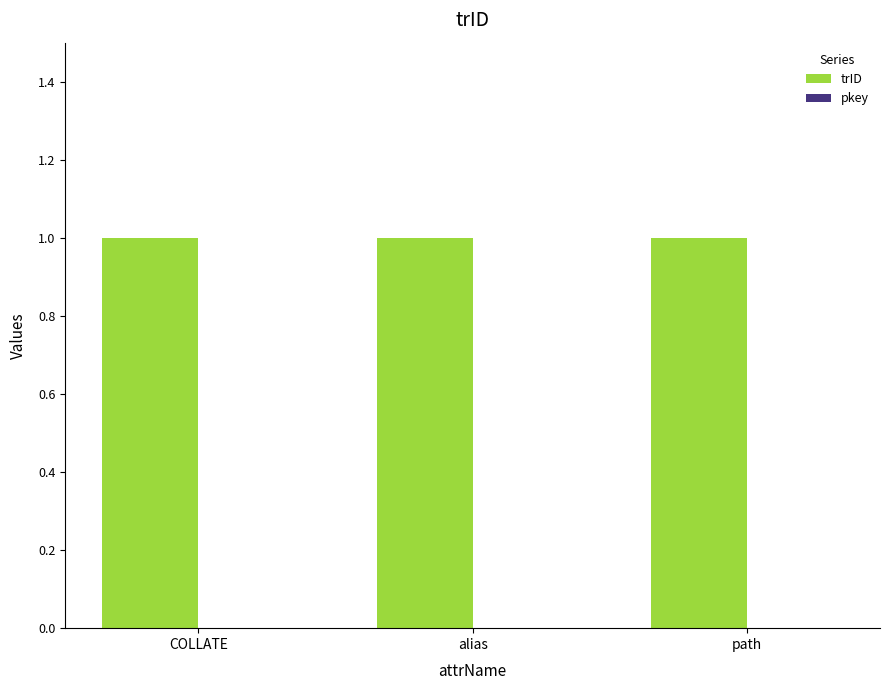

How many bars are there in each group?

2